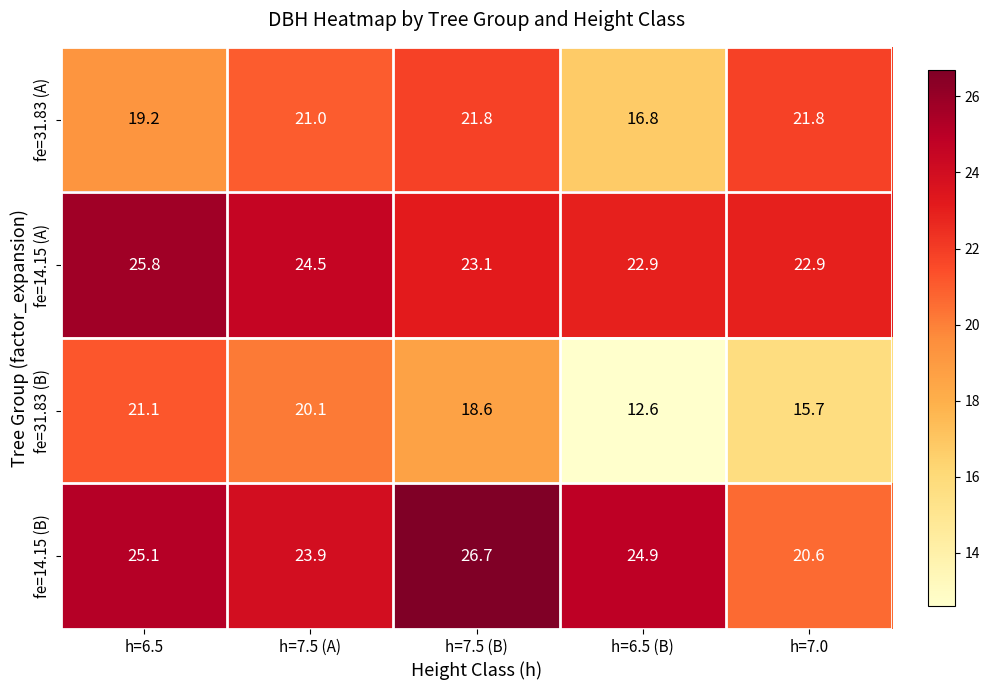

What is the sum of all fe=14.15 (B) values?

121.2